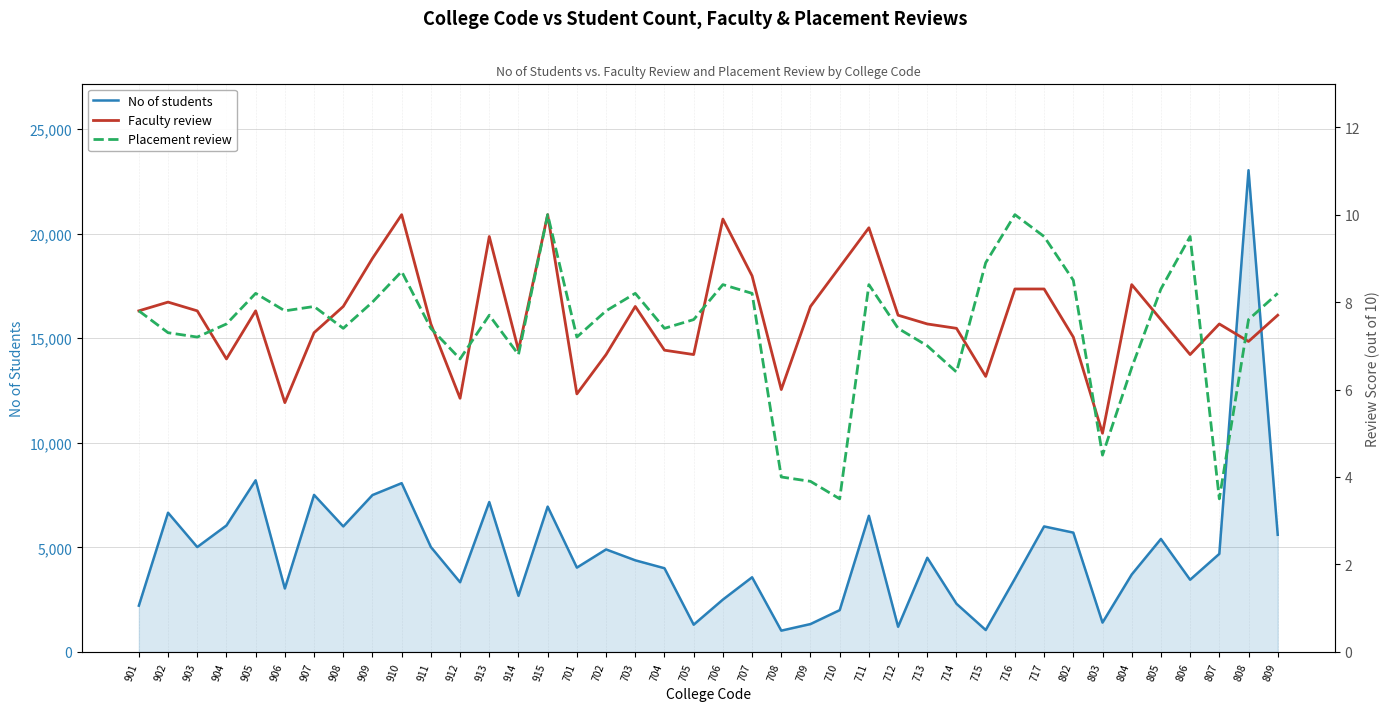

What are all the series names shown in the legend?

No of students, Faculty review, Placement review